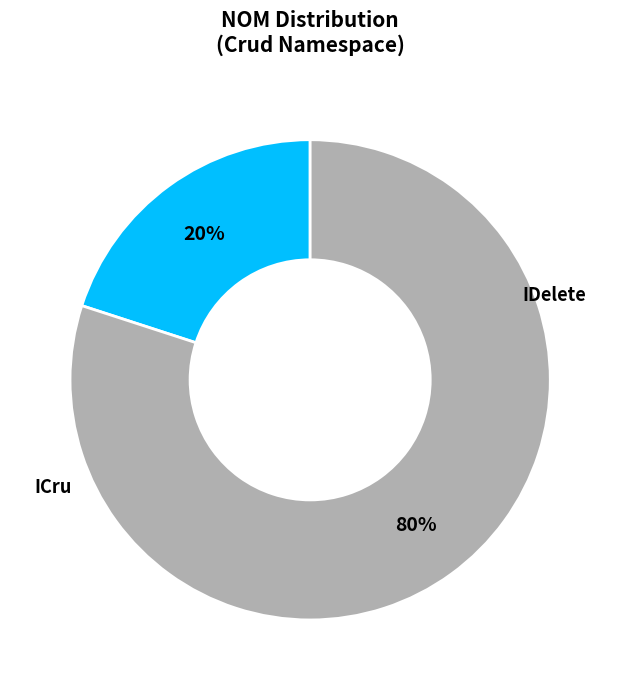

To the nearest percent, what is the average slice percentage?

50%